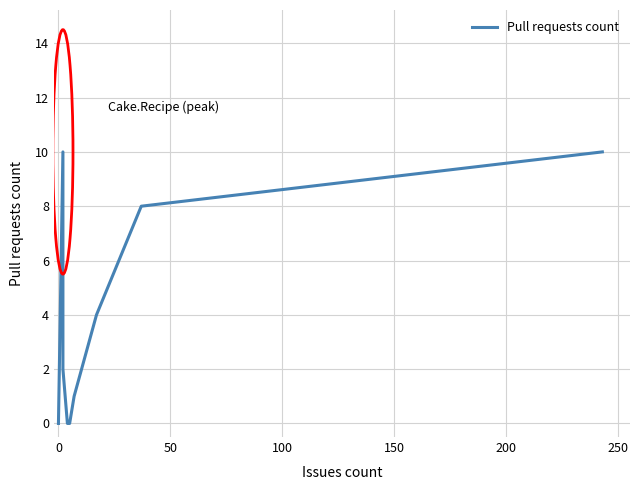

What is the maximum value shown in the chart?

10